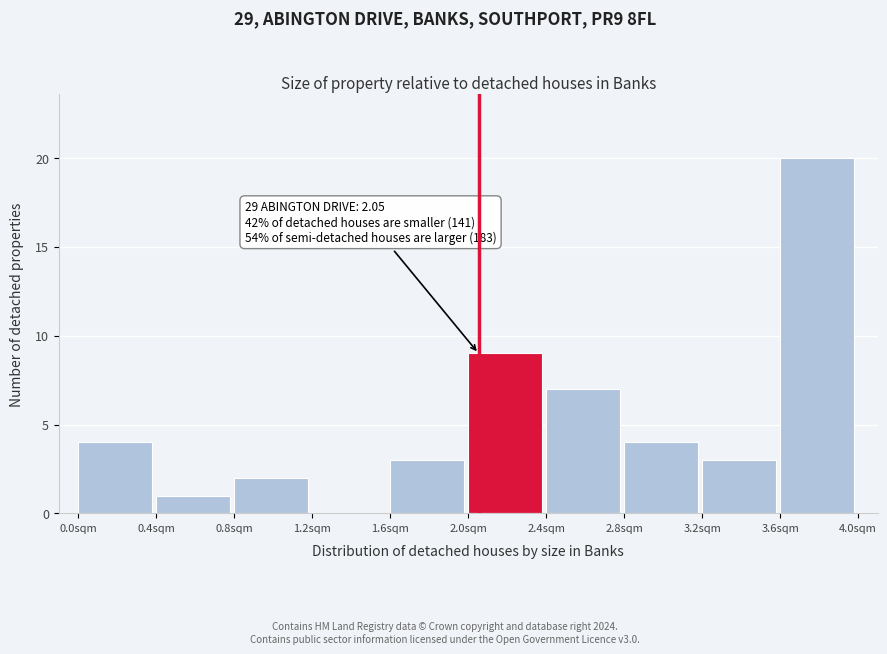

Over which range of the x-axis is the bar tallest?

3.6 to 4.0